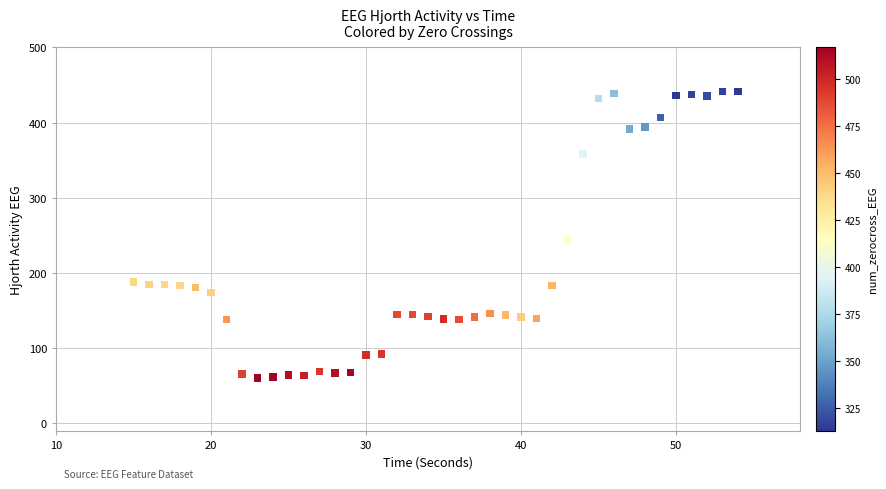

What Y value in the scatter plot is closest to 251?

243.8